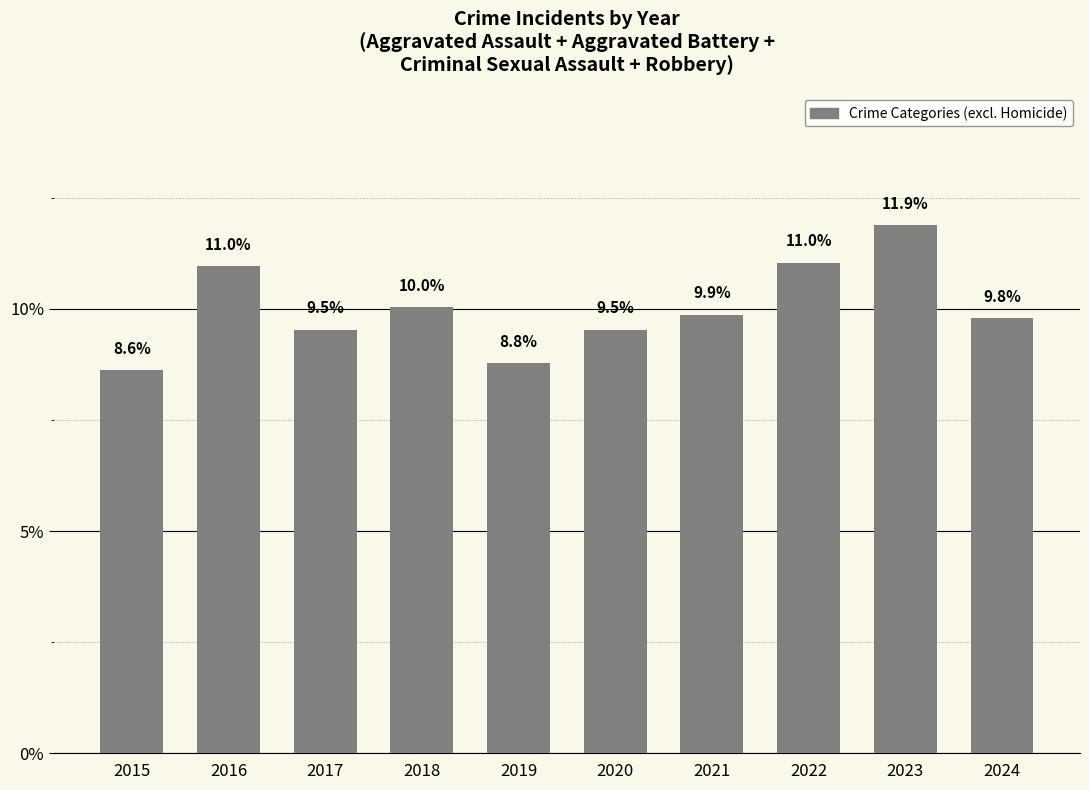

Which label corresponds to the largest value in the chart?

2023